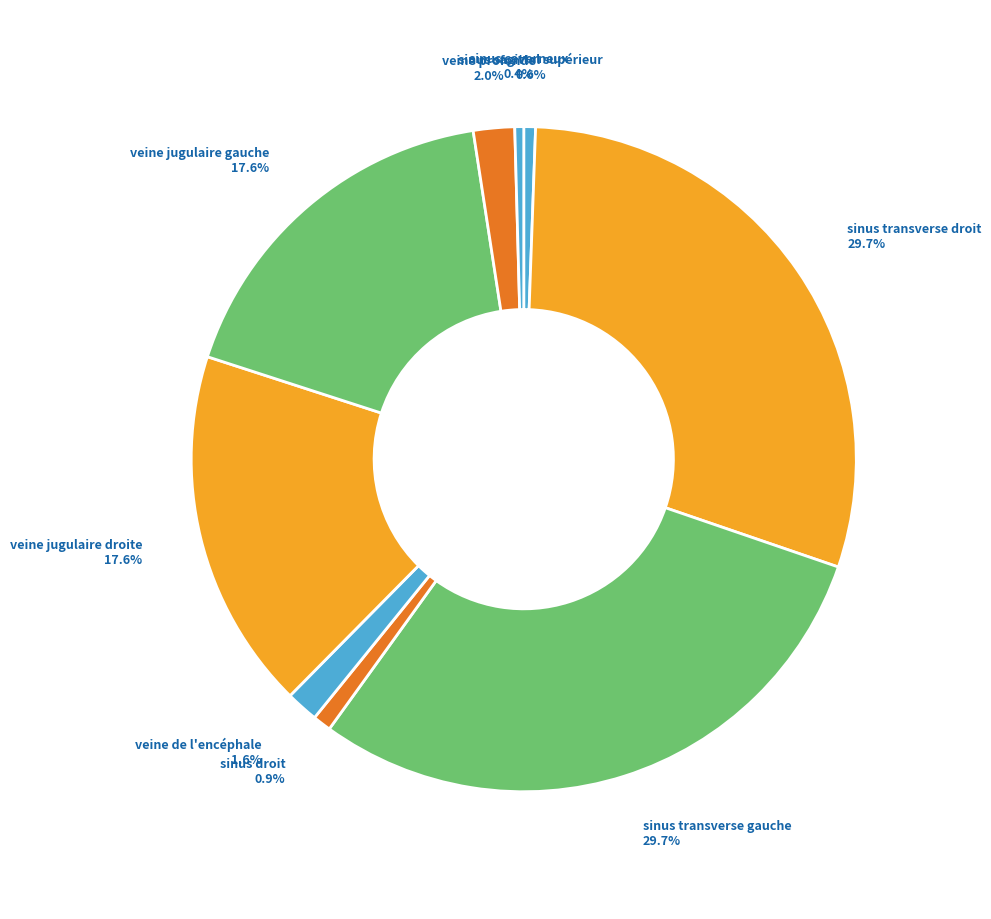

To the nearest percent, what is the combined percentage of sinus transverse gauche and veine jugulaire droite?

47%